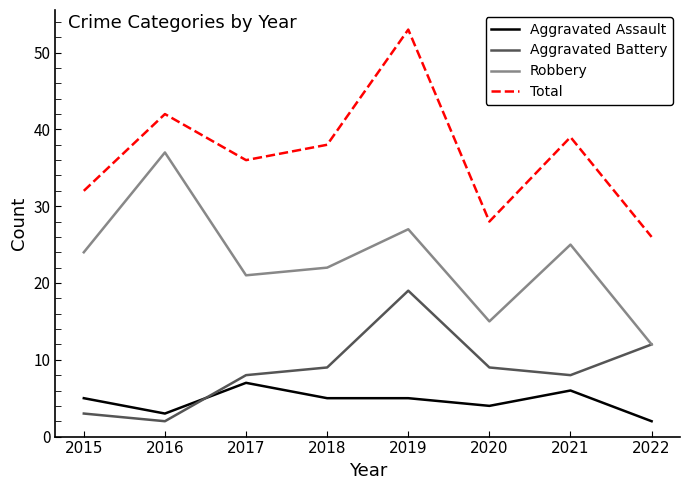

What is the difference between the maximum and minimum values in the Robbery series?

25